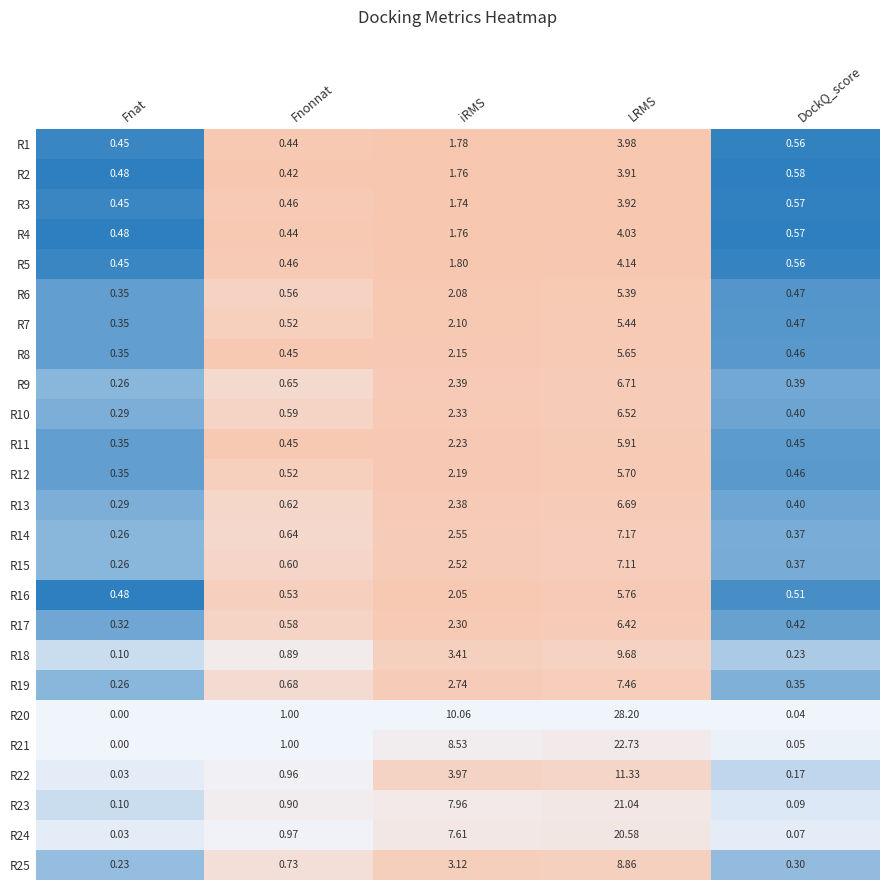

What is the difference between the second highest and minimum values in the iRMS series?

6.8